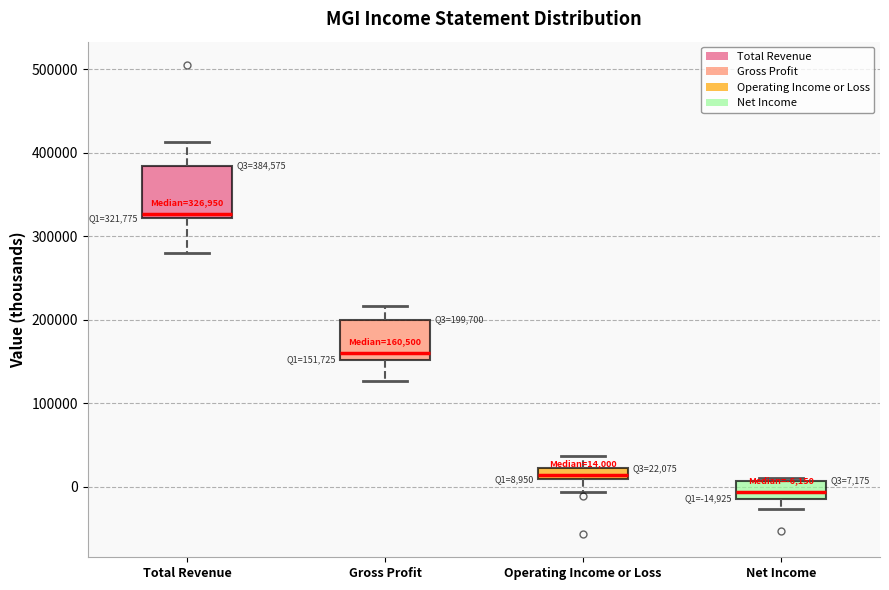

Which box's median line is the lowest?

Net Income